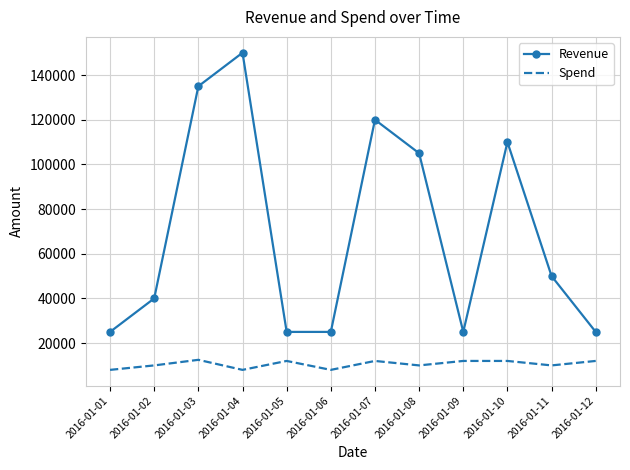

The Revenue series shows 36471 at 2016-01-01. True or false?

False